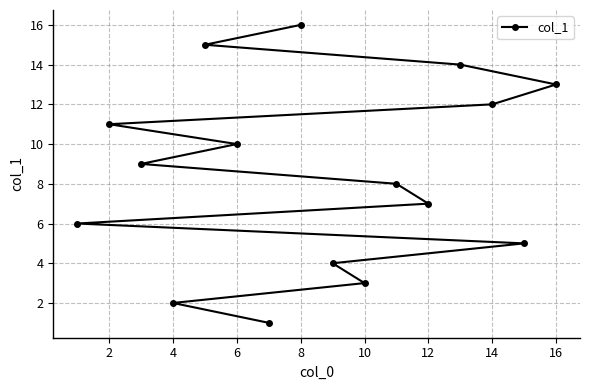

How many values are below 9?

8